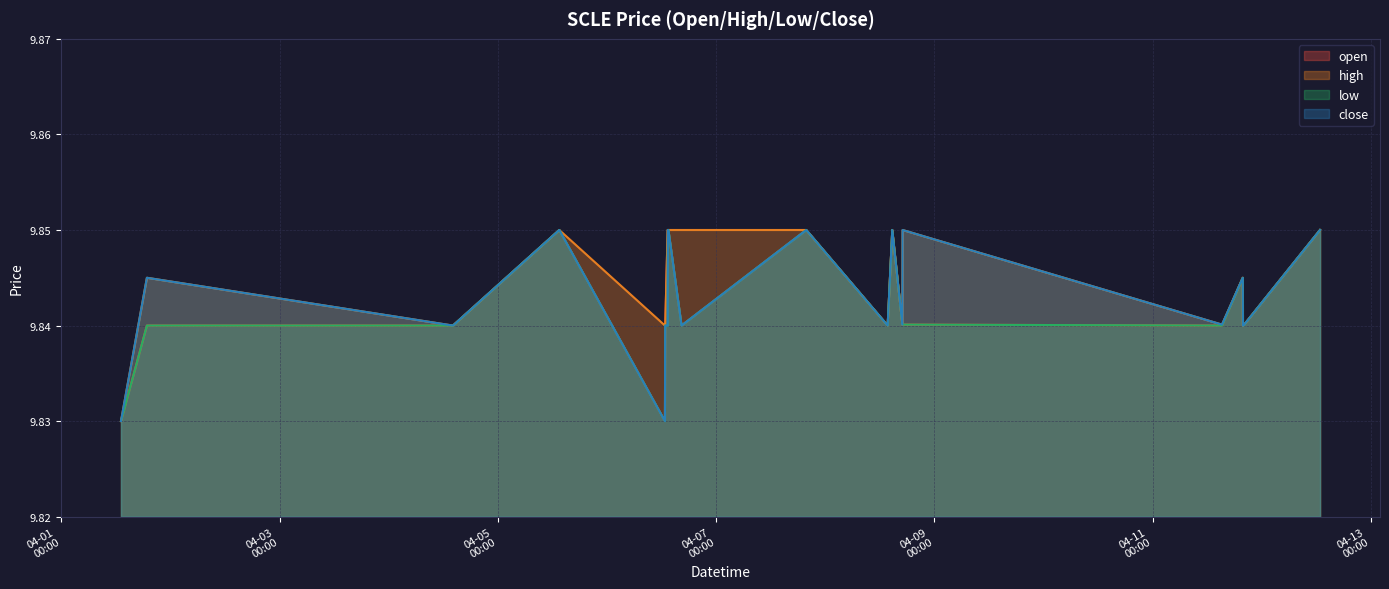

What is the total value across all series at 2022-04-01 18:48:00?

39.4